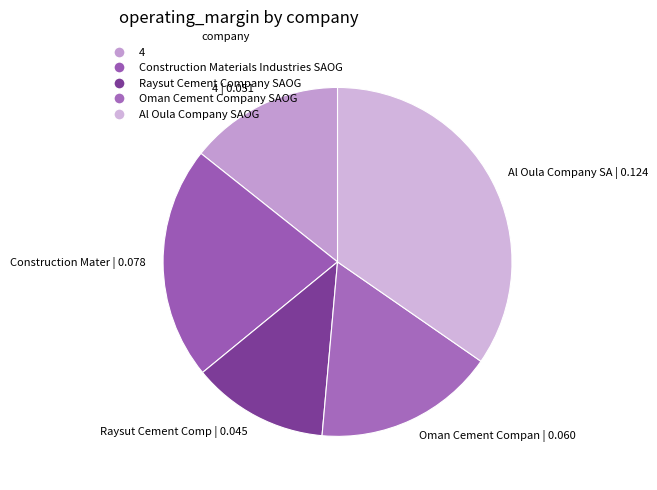

How many slices are in this pie chart?

5